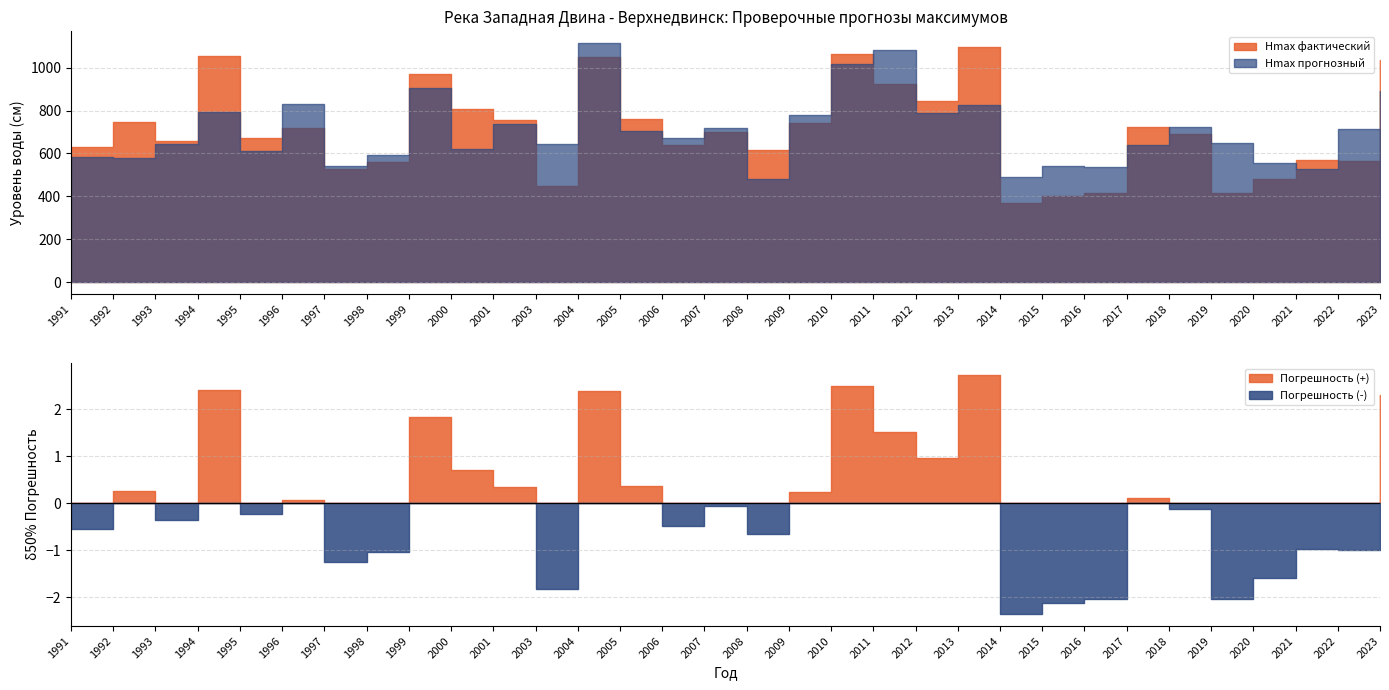

How many intersections are there between Hmax прогнозный and Hmax фактический?

16